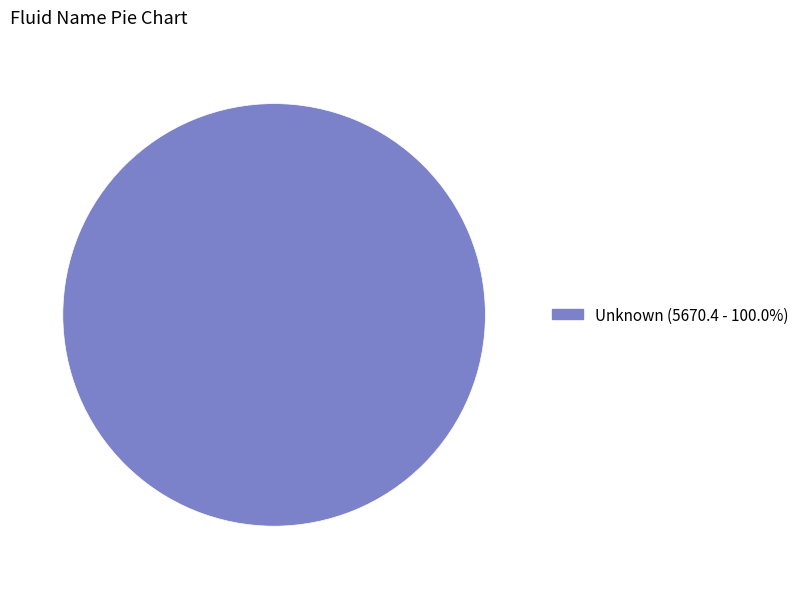

Is there any slice that represents more than half of the pie?

Yes